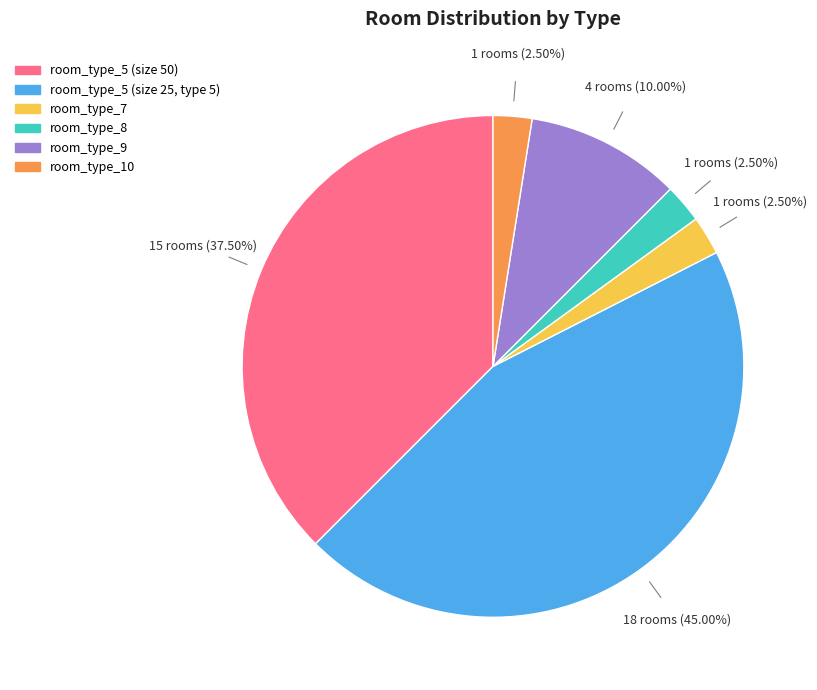

The room_type_7 slice represents 11% of the pie. True or false?

False